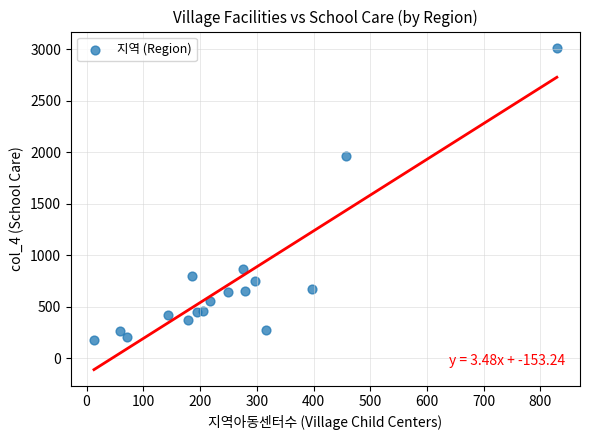

What Y value in the scatter plot is closest to 1595?

1963